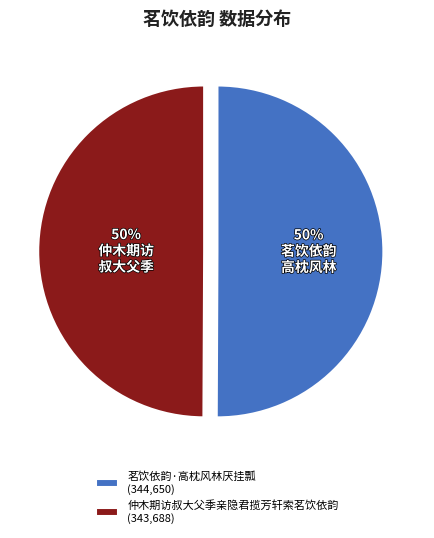

To the nearest percent, what is the average slice percentage?

50%